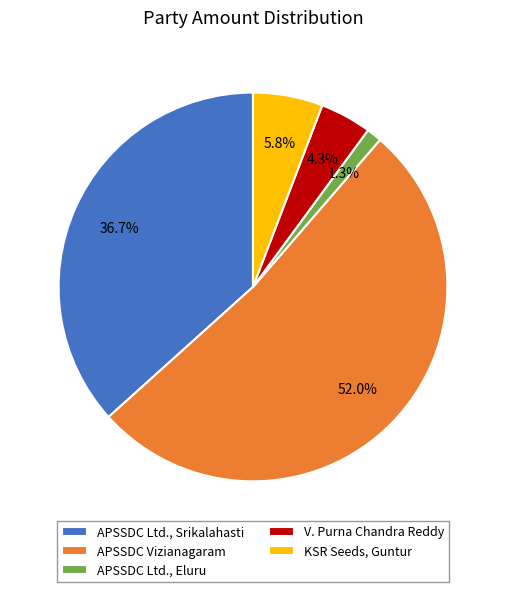

Combined, what portion of the pie is APSSDC Ltd., Eluru and KSR Seeds, Guntur?

7.1%